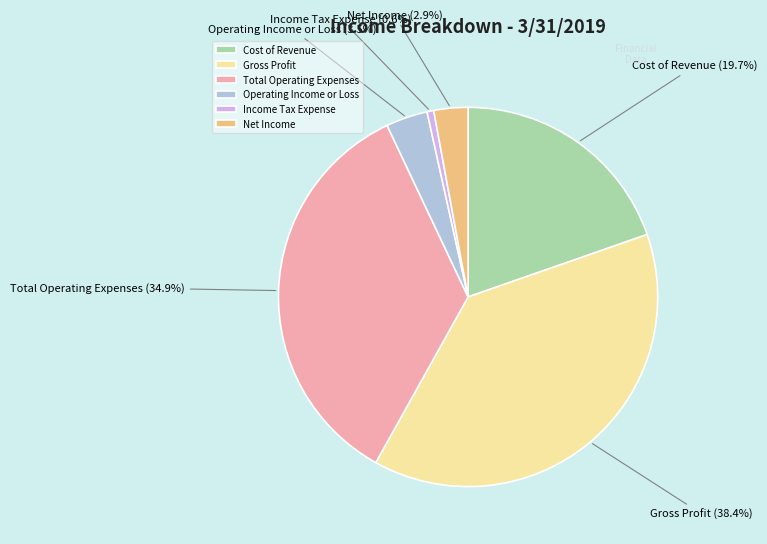

Rank the categories by value from highest to lowest.

Gross Profit, Total Operating Expenses, Cost of Revenue, Operating Income or Loss, Net Income, Income Tax Expense